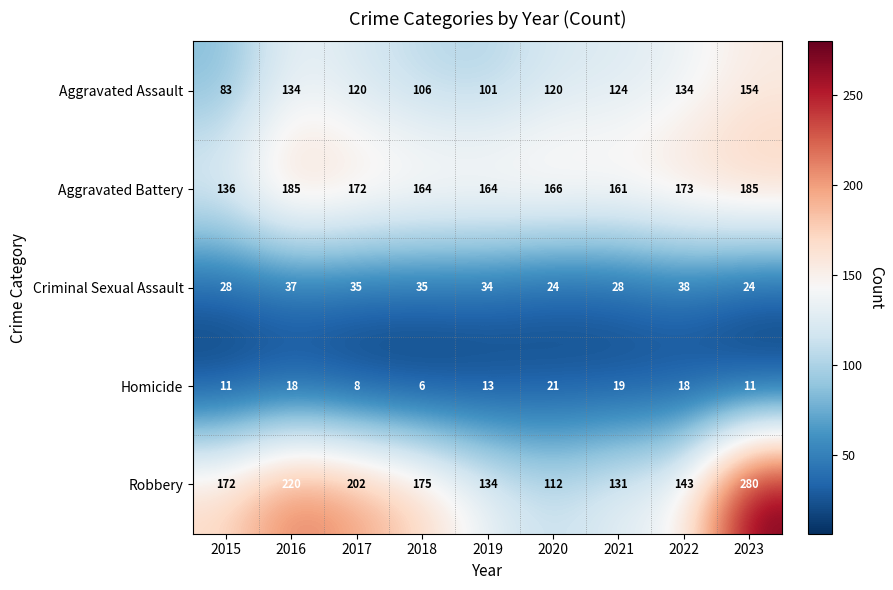

The value of Homicide at 2023 is 17. True or false?

False